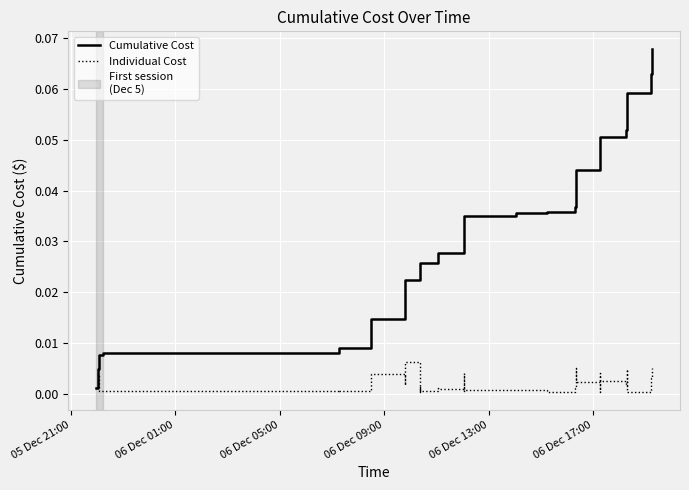

List the series in order of their peak value, lowest first.

Individual Cost, Cumulative Cost